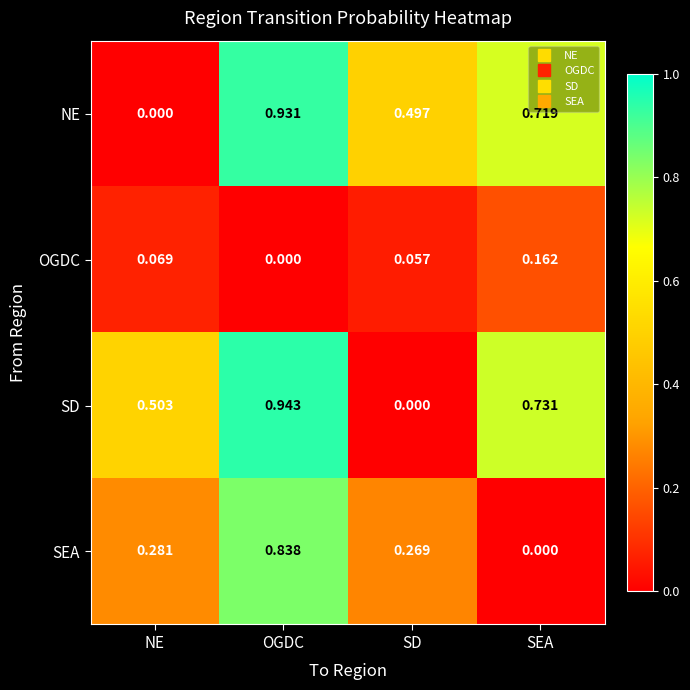

List the series in order of their peak value, highest first.

SD, NE, SEA, OGDC